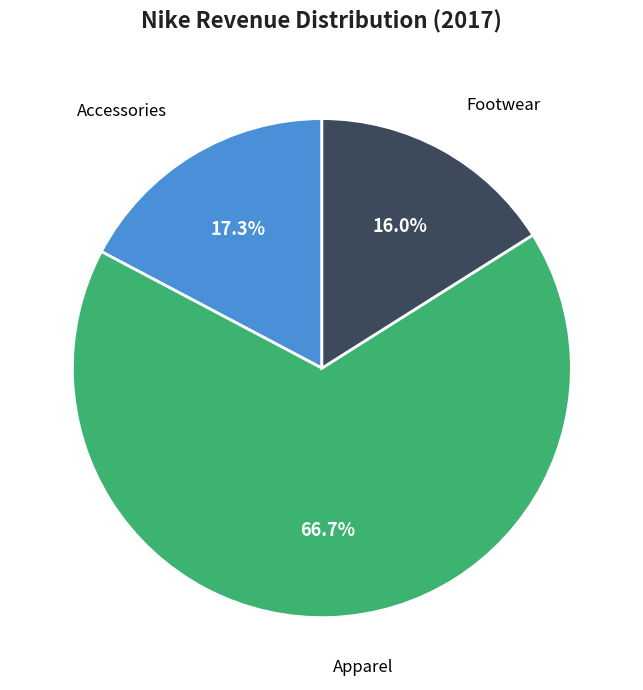

Rank the categories by value from lowest to highest.

Footwear, Accessories, Apparel